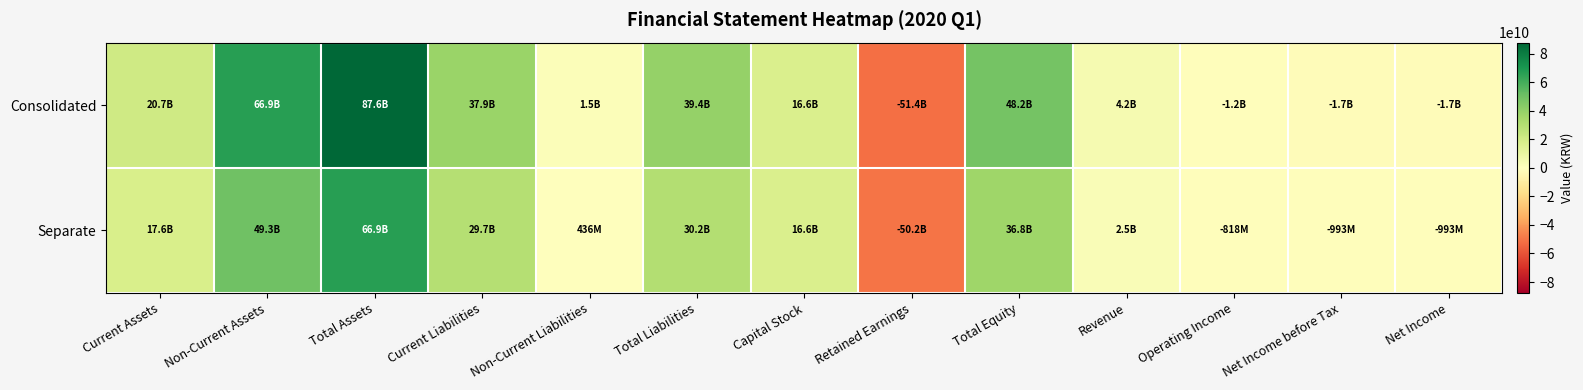

What is the difference between the highest and lowest values at Current Assets?

3057016999